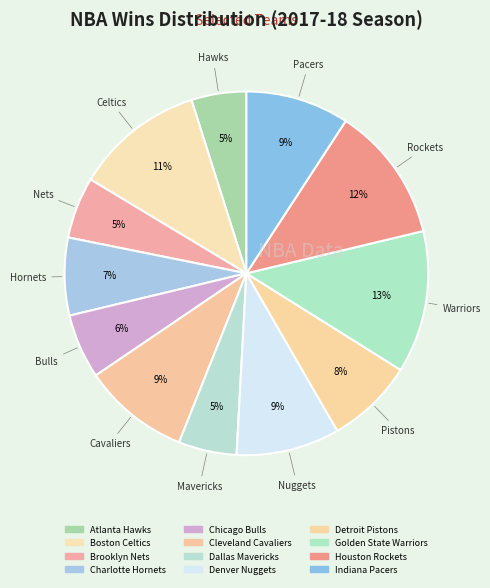

What is the smallest slice in the pie chart?

Atlanta Hawks